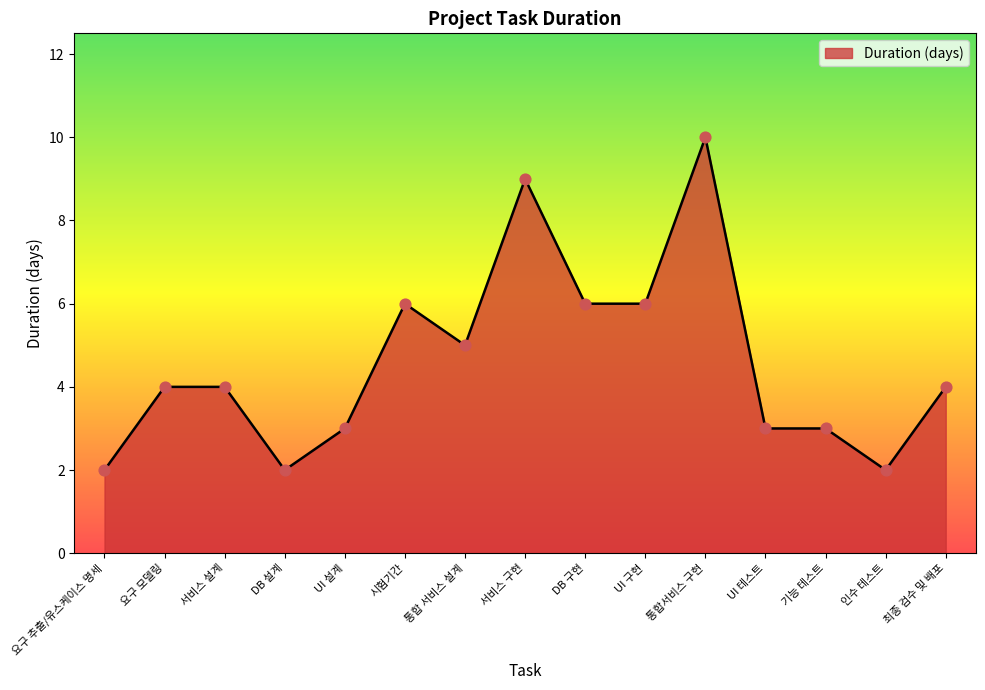

What is the ratio of the value at 통합서비스 구현 to the value at 요구 추출/유스케이스 명세?

5.0